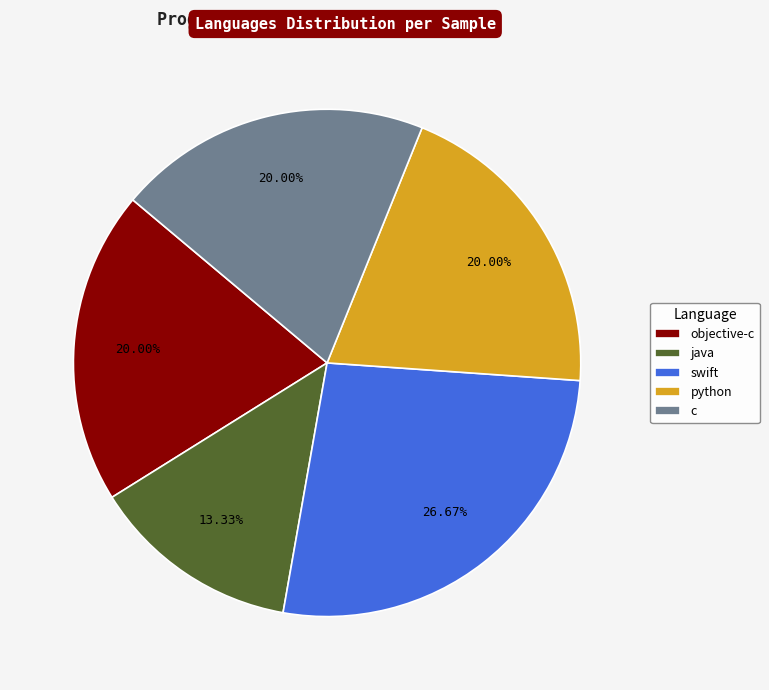

What is the total percentage of objective-c and c?

40.0%